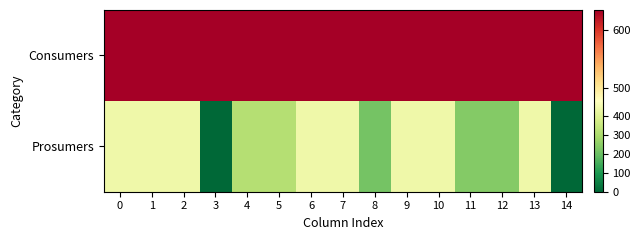

At how many categories does at least one series exceed 583?

15